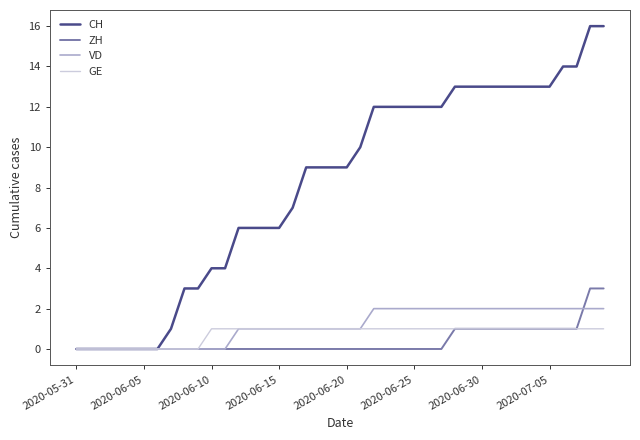

Reading right to left, extract all data points from this chart.

CH: 16	16	14	14	13	13	13	13	13	13	13	13	12	12	12	12	12	12	10	9	9	9	9	7	6	6	6	6	4	4	3	3	1	0	0	0	0	0	0	0
ZH: 3	3	1	1	1	1	1	1	1	1	1	1	0	0	0	0	0	0	0	0	0	0	0	0	0	0	0	0	0	0	0	0	0	0	0	0	0	0	0	0
VD: 2	2	2	2	2	2	2	2	2	2	2	2	2	2	2	2	2	2	1	1	1	1	1	1	1	1	1	1	0	0	0	0	0	0	0	0	0	0	0	0
GE: 1	1	1	1	1	1	1	1	1	1	1	1	1	1	1	1	1	1	1	1	1	1	1	1	1	1	1	1	1	1	0	0	0	0	0	0	0	0	0	0